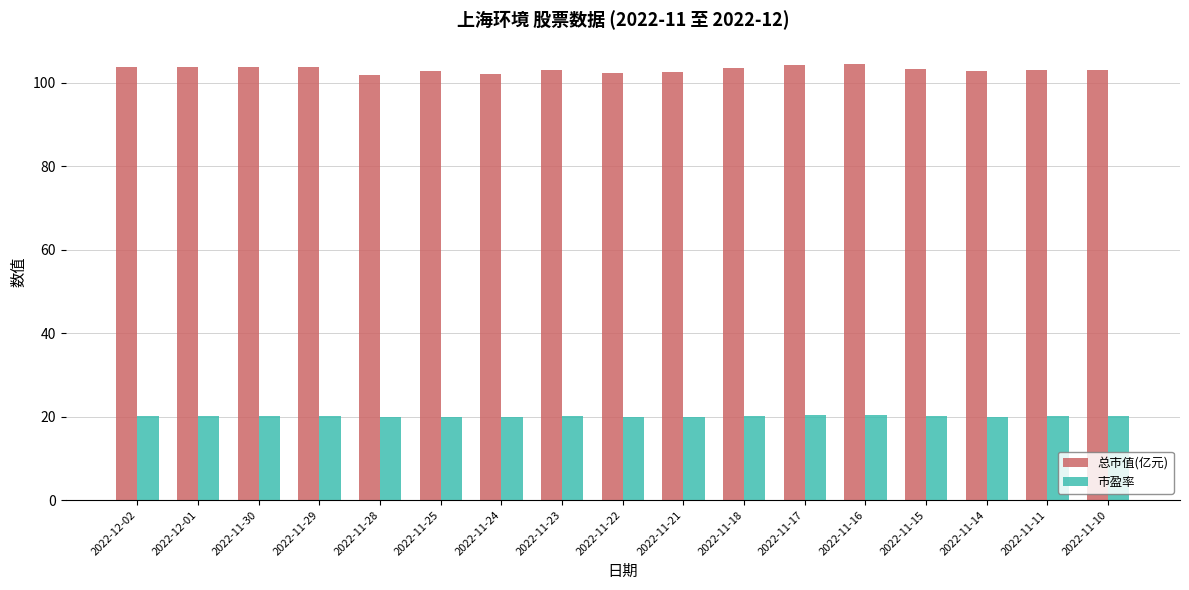

What is the difference between the highest and lowest values at 2022-11-17?

83.9